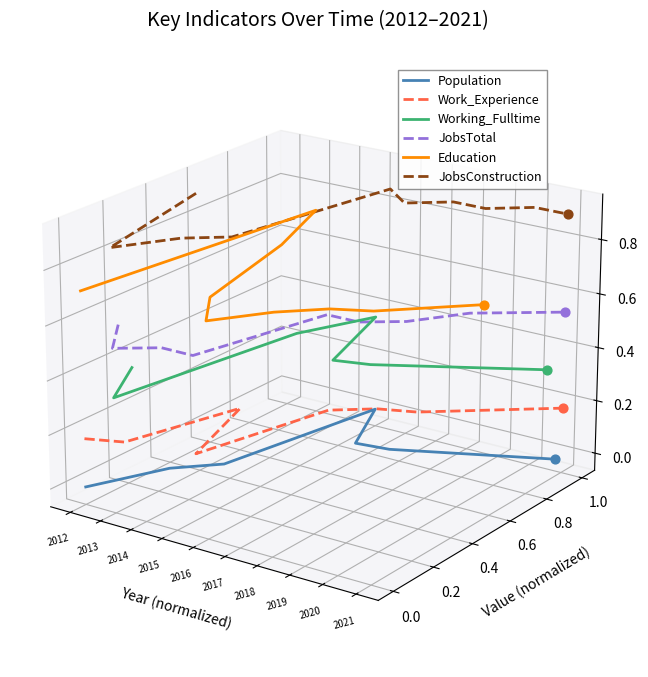

Is the value of Working_Fulltime at 2017 greater than the value of Population at 2020?

Yes